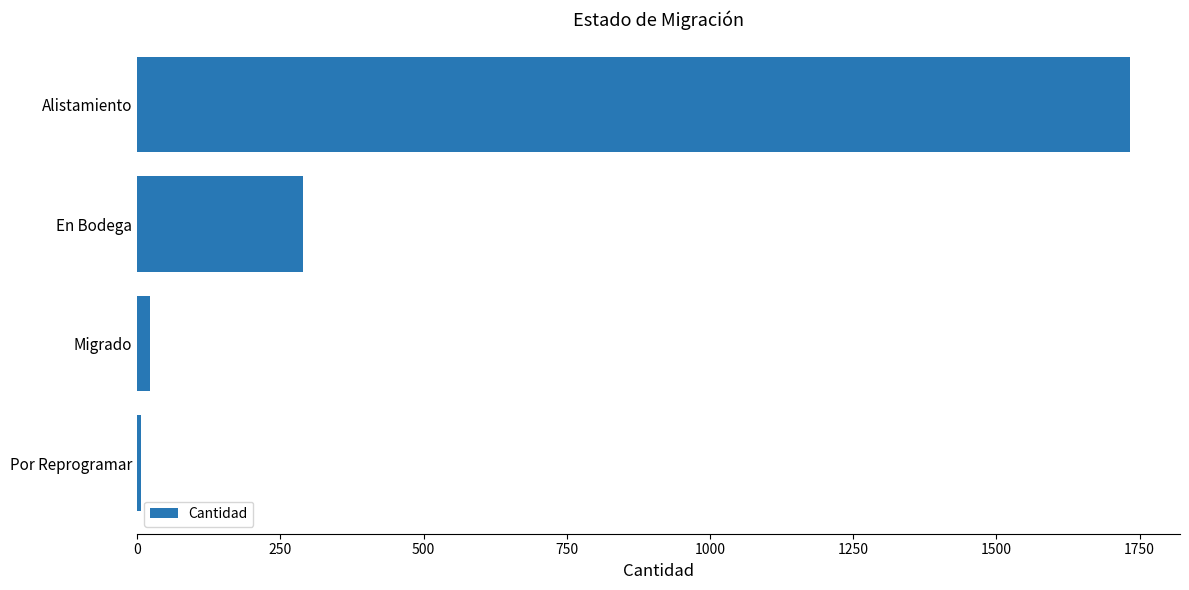

The chart shows a value of 2494 at Alistamiento. True or false?

False